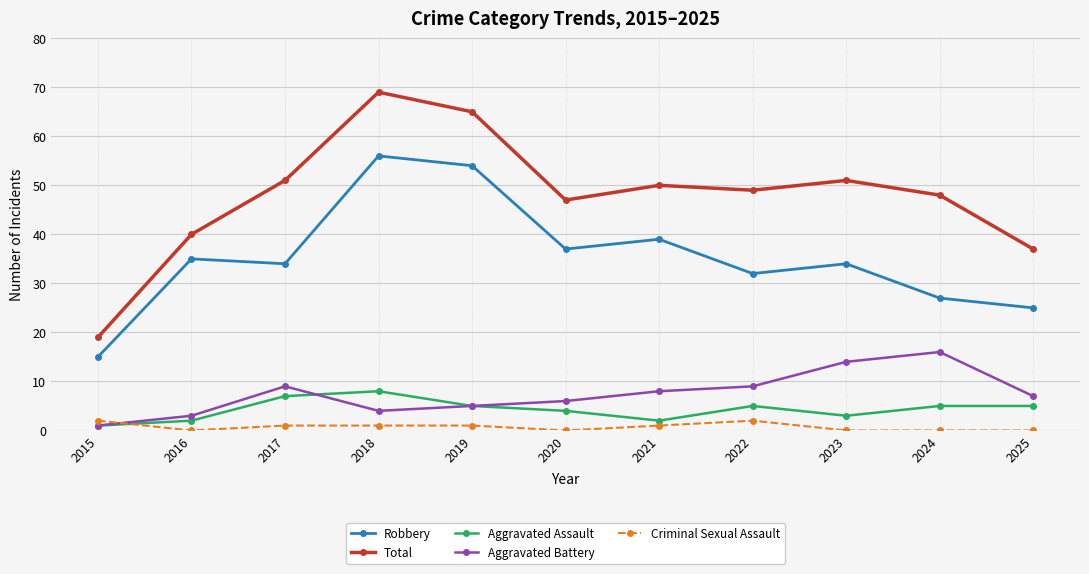

Count the number of categories in the chart.

11